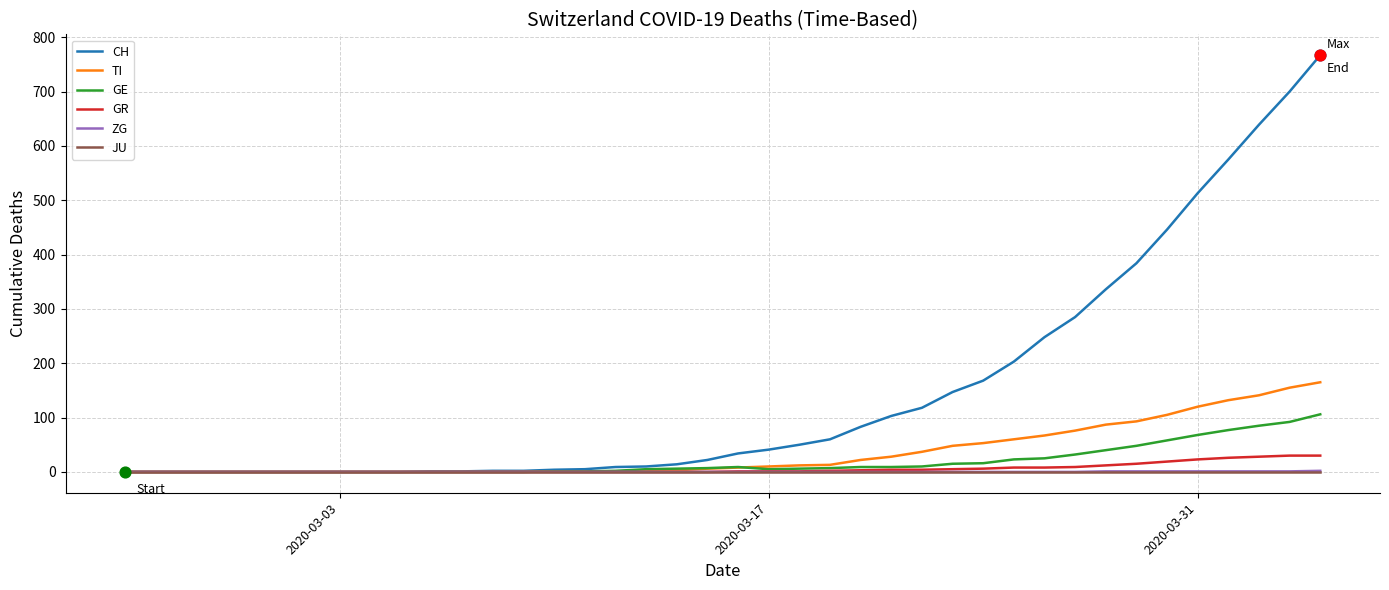

Which series has the largest total across all categories?

CH